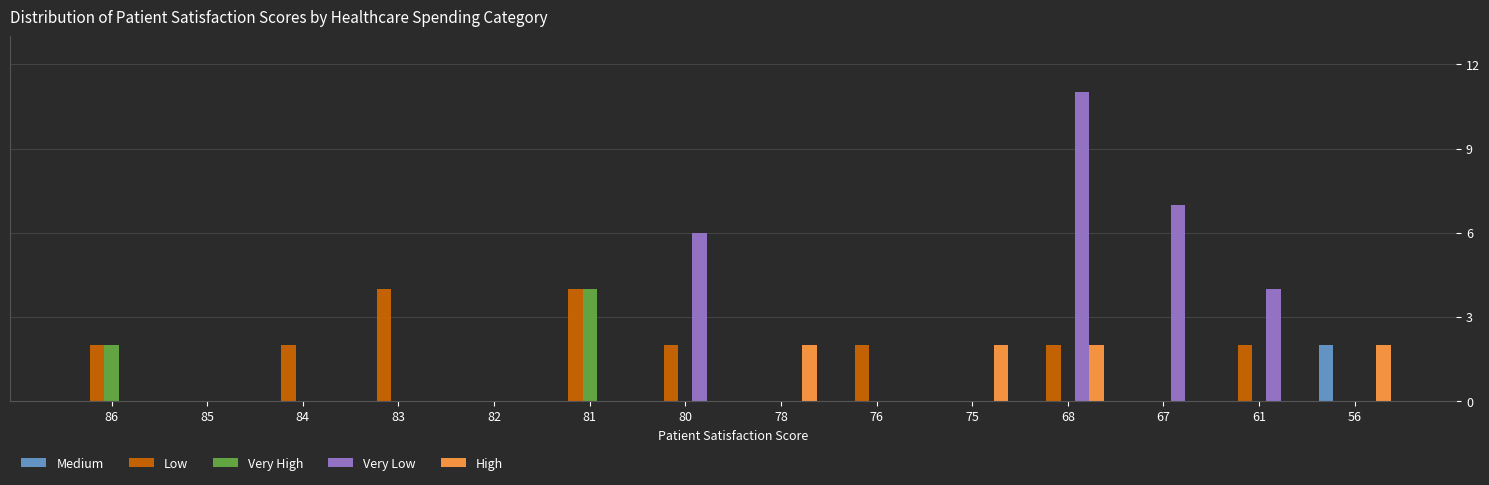

What is the greatest value displayed?

11